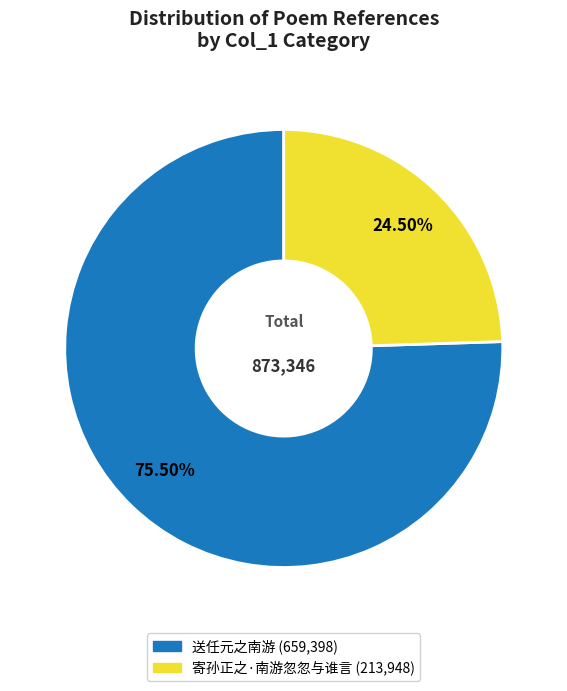

Is it true that 送任元之南游 is 86% of the pie?

False